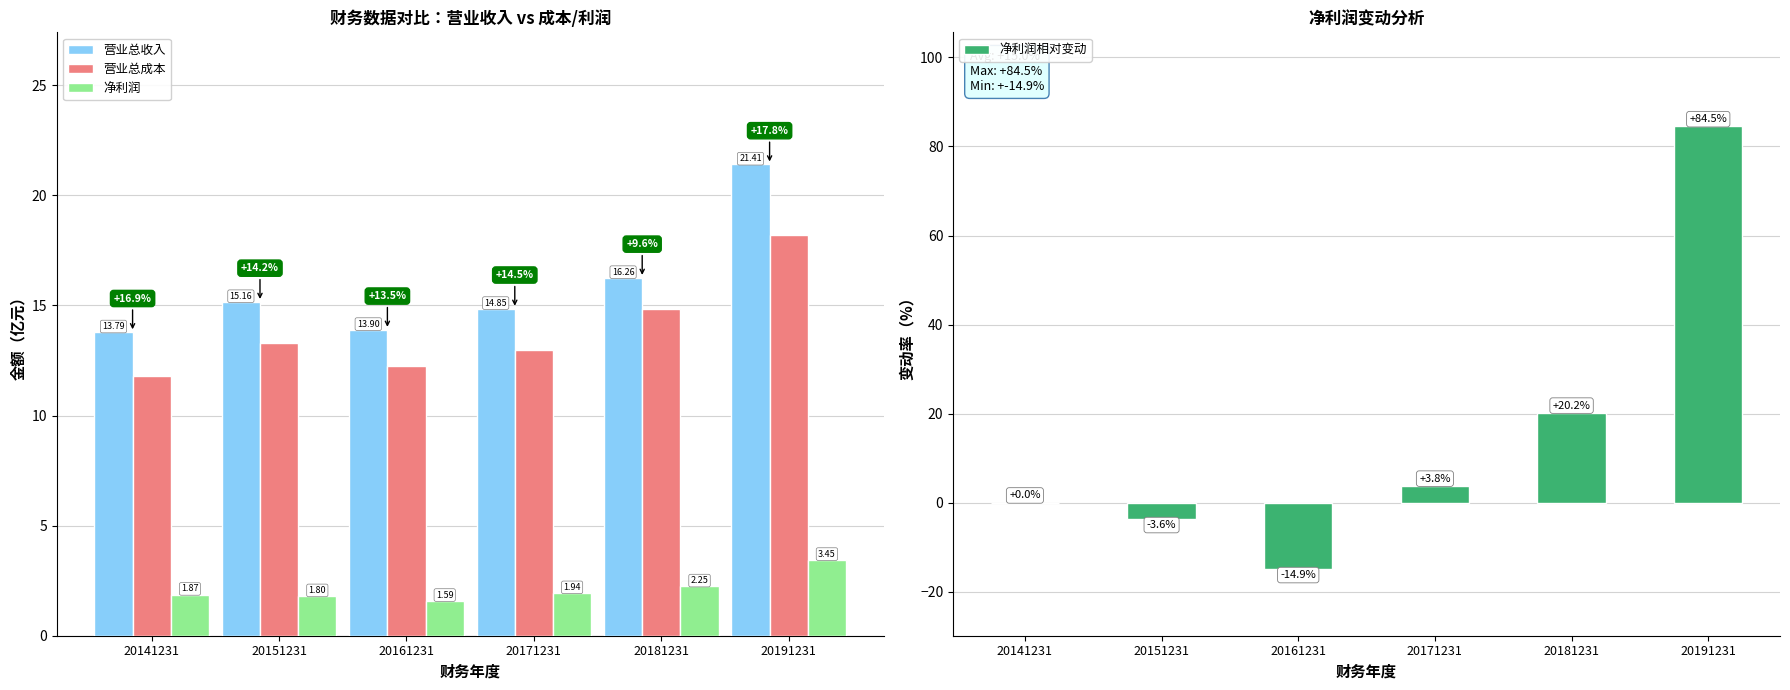

Which series changed the most between 20181231 and 20191231?

净利润相对变动